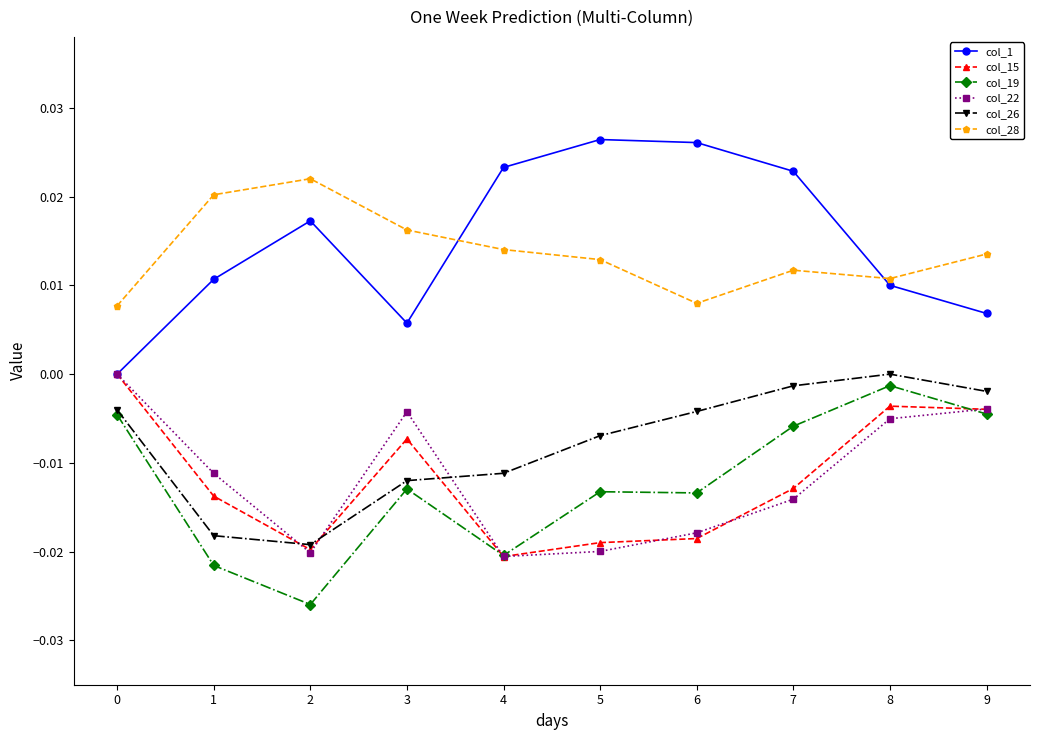

What are all the series names shown in the legend?

col_1, col_15, col_19, col_22, col_26, col_28